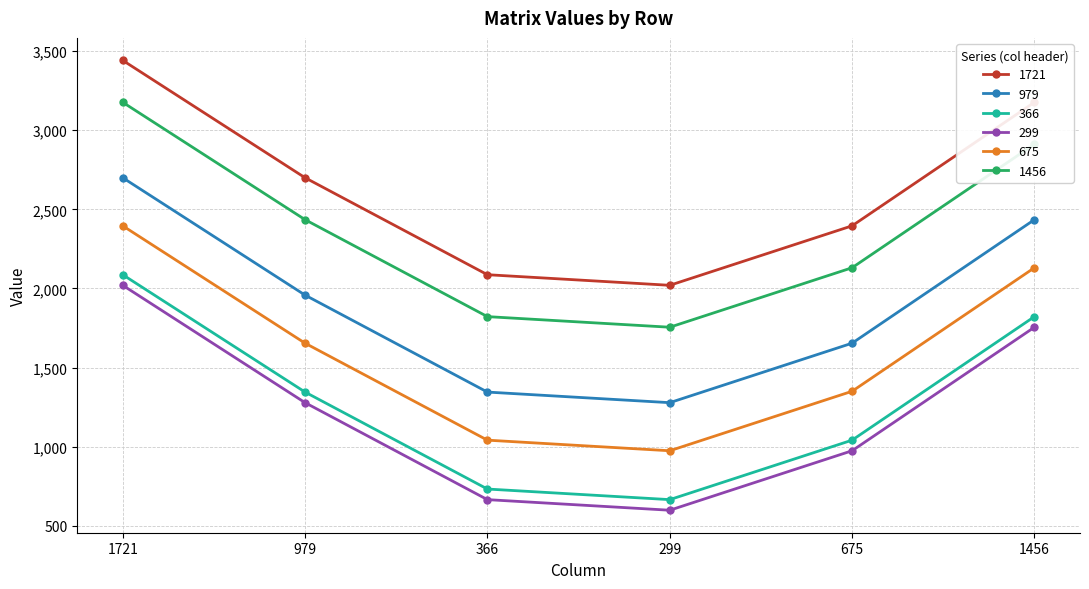

At which label is 1456 closest to 2466?

979